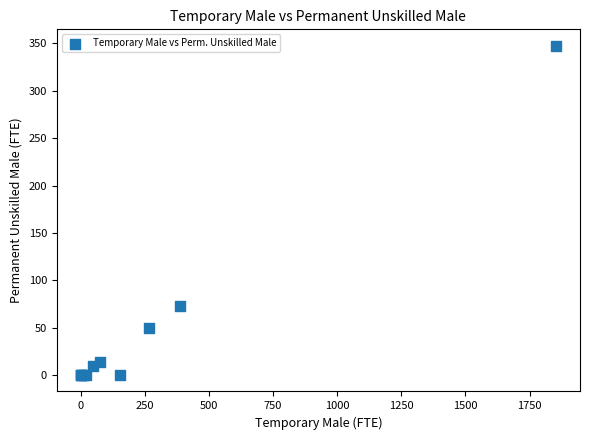

What Y value in the scatter plot is closest to 173?

73.0